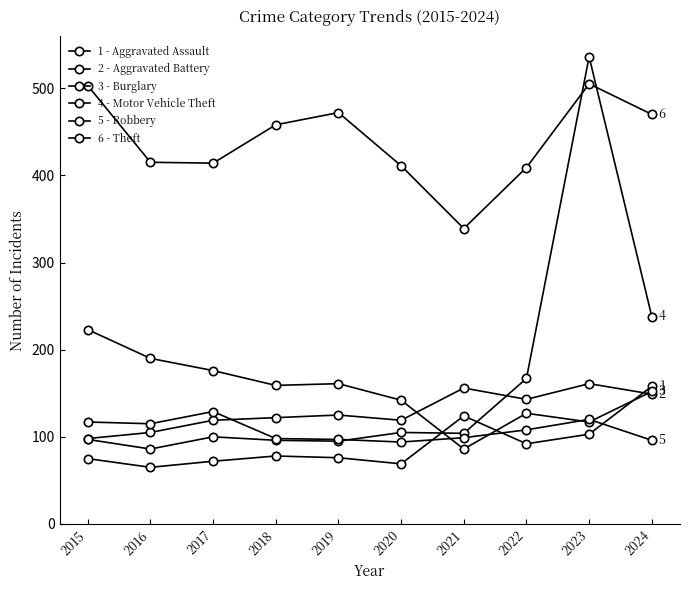

At which category is the sum across all series the highest?

2023